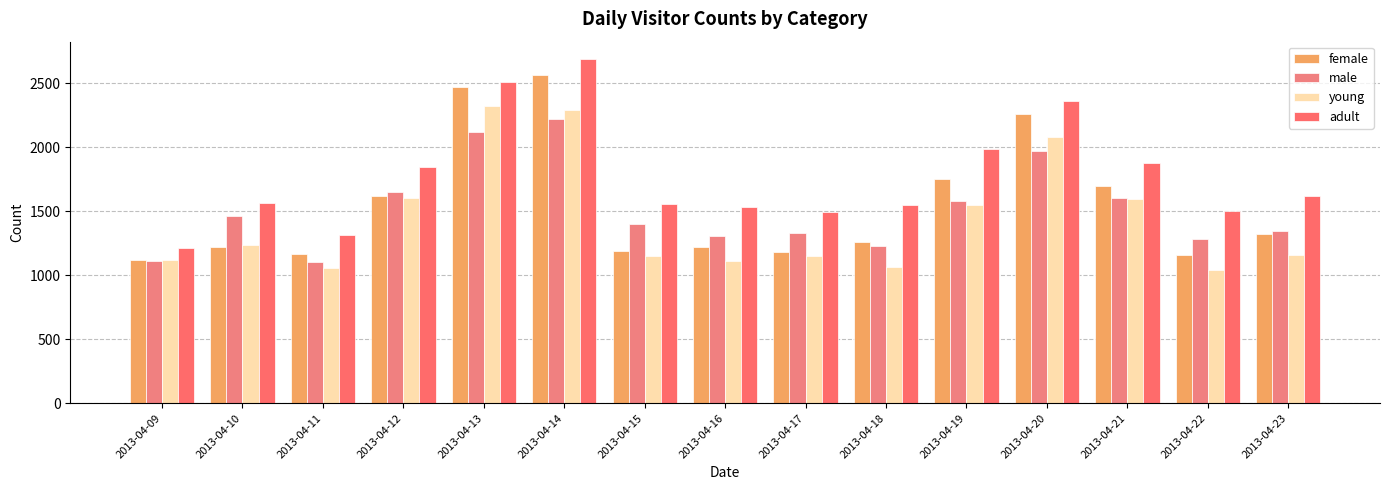

What is the difference between the young values at 2013-04-12 and 2013-04-18?

542